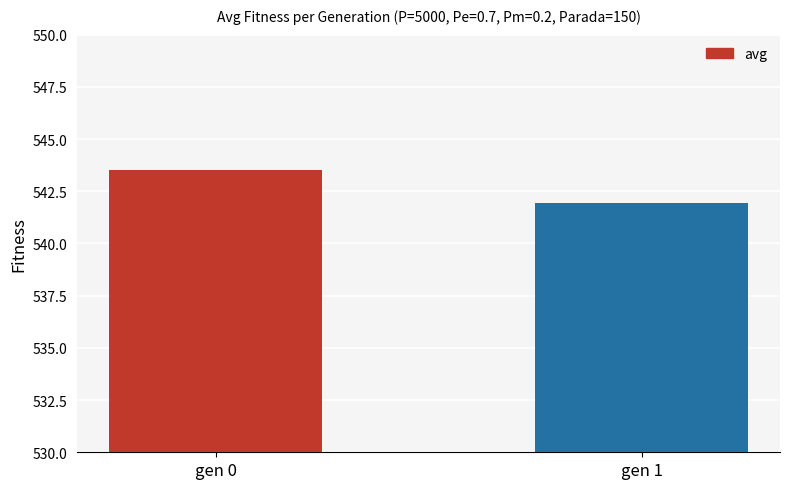

What is the difference between the values at gen 0 and gen 1?

1.6